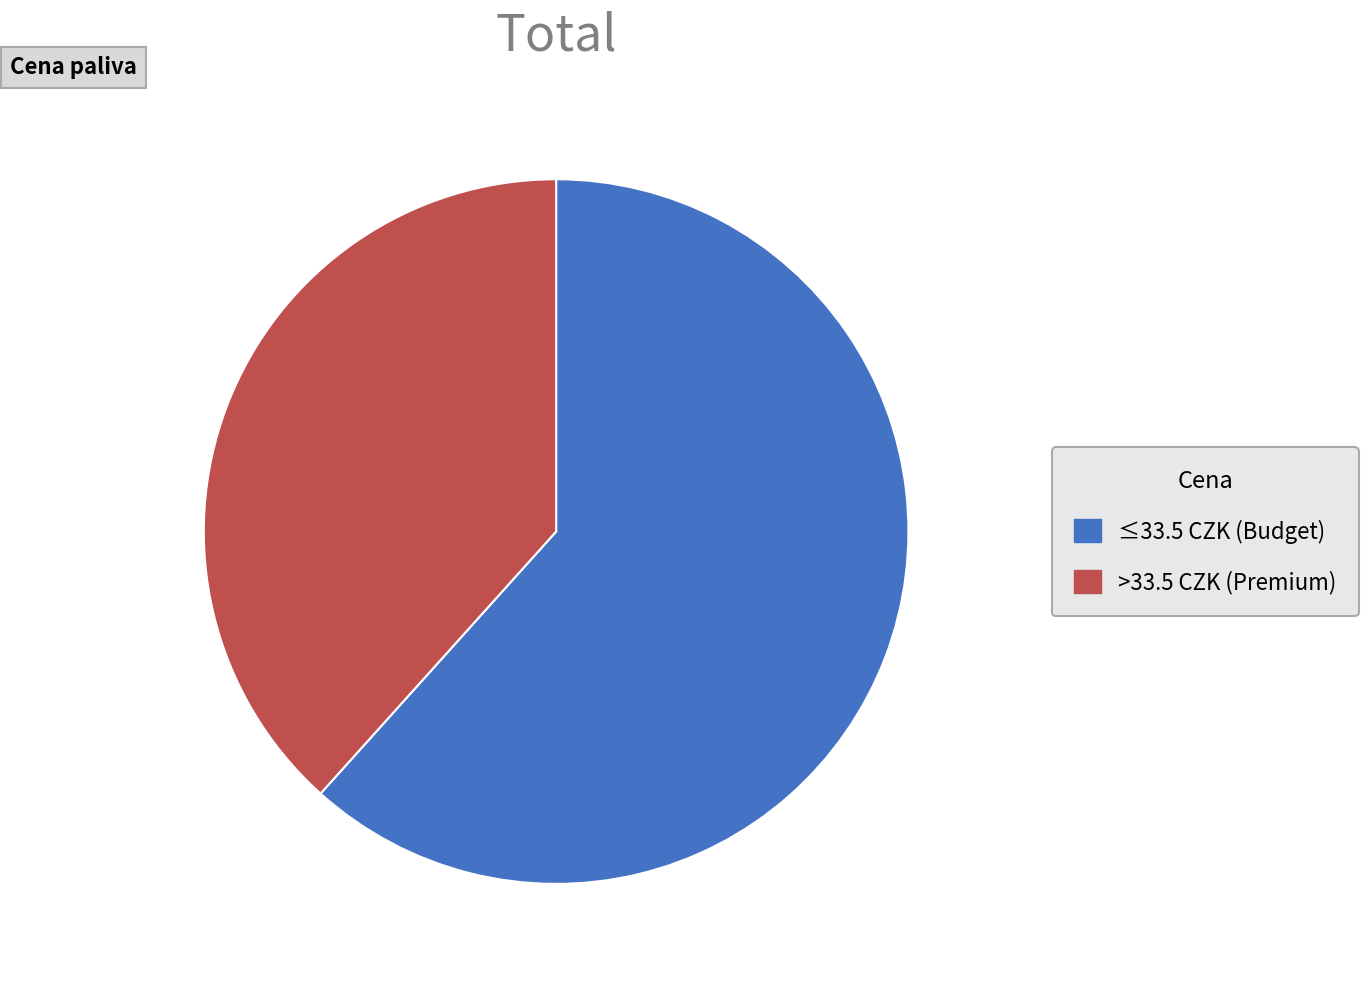

What is the smallest slice in the pie chart?

>33.5 CZK (Premium)